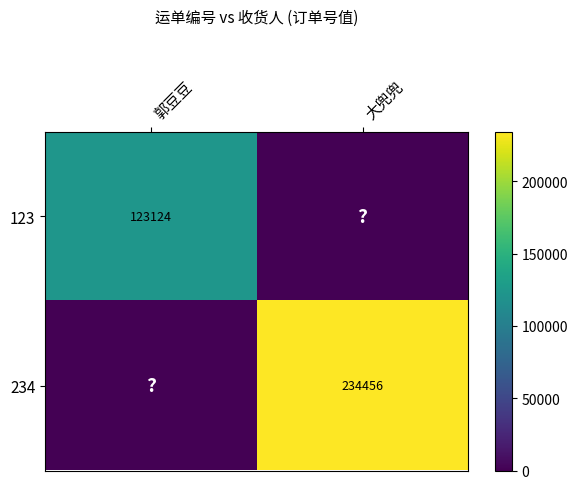

What is the sum of the 123 values at 郭豆豆 and 大兜兜?

123124